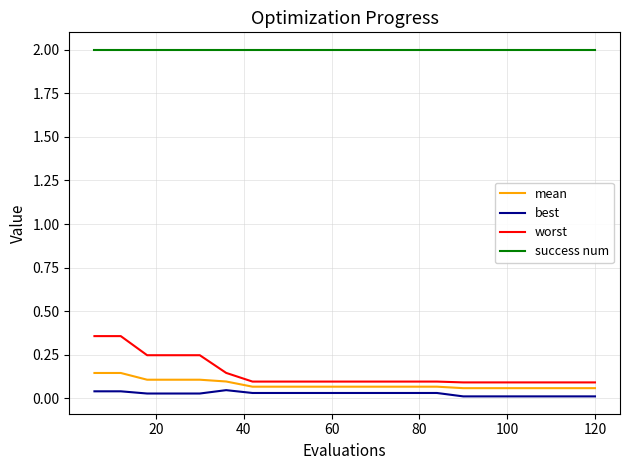

Which series has the largest total across all categories?

success num